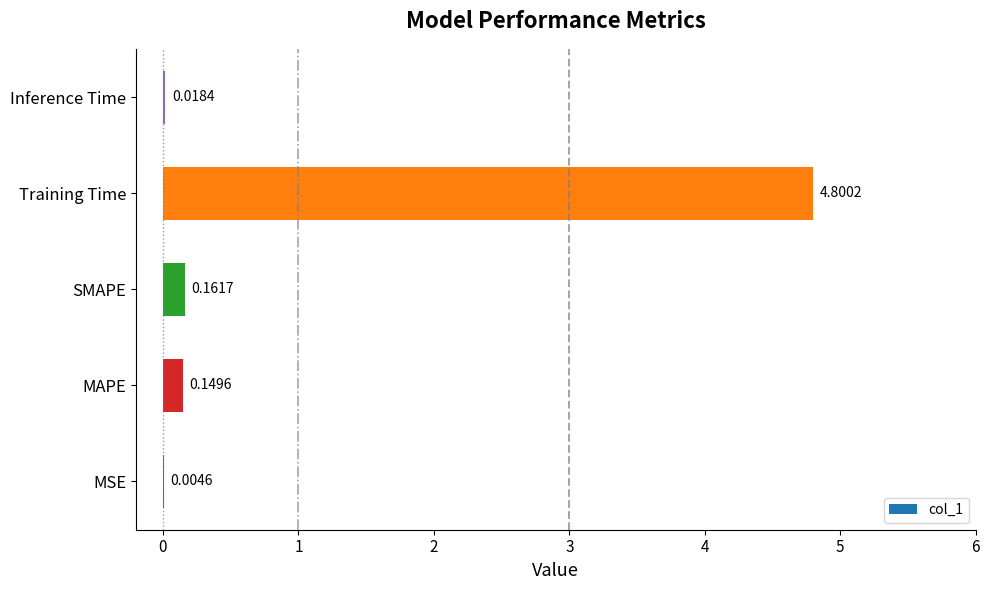

Which category has the highest value across all series?

Training Time